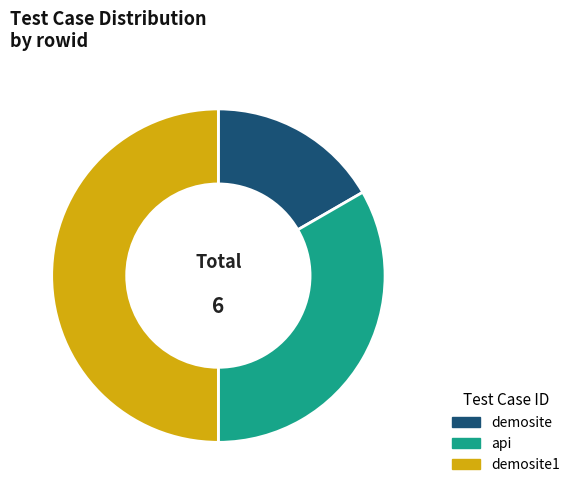

True or false: api accounts for 45% of the total.

False